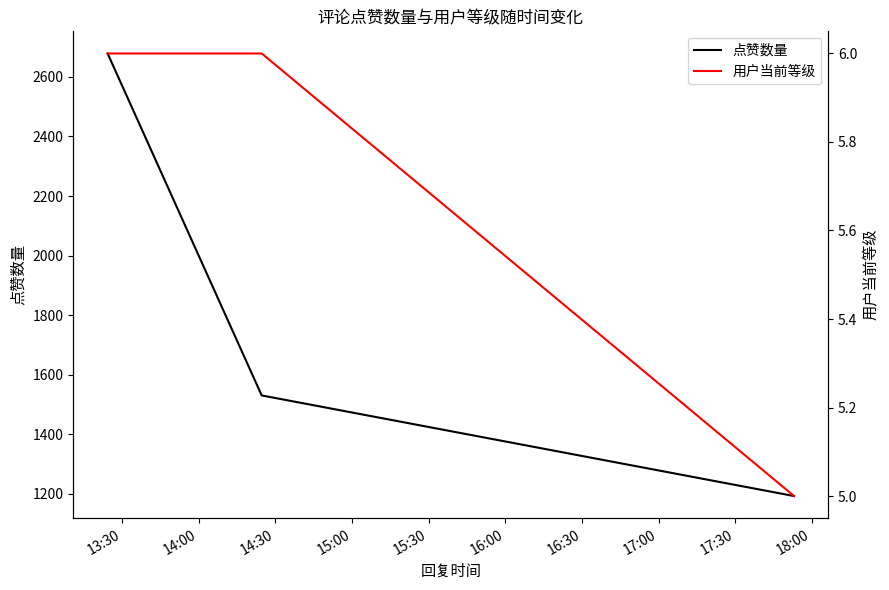

Reading right to left, extract all data points from this chart.

点赞数量: 1192	1530	2679
用户当前等级: 5	6	6